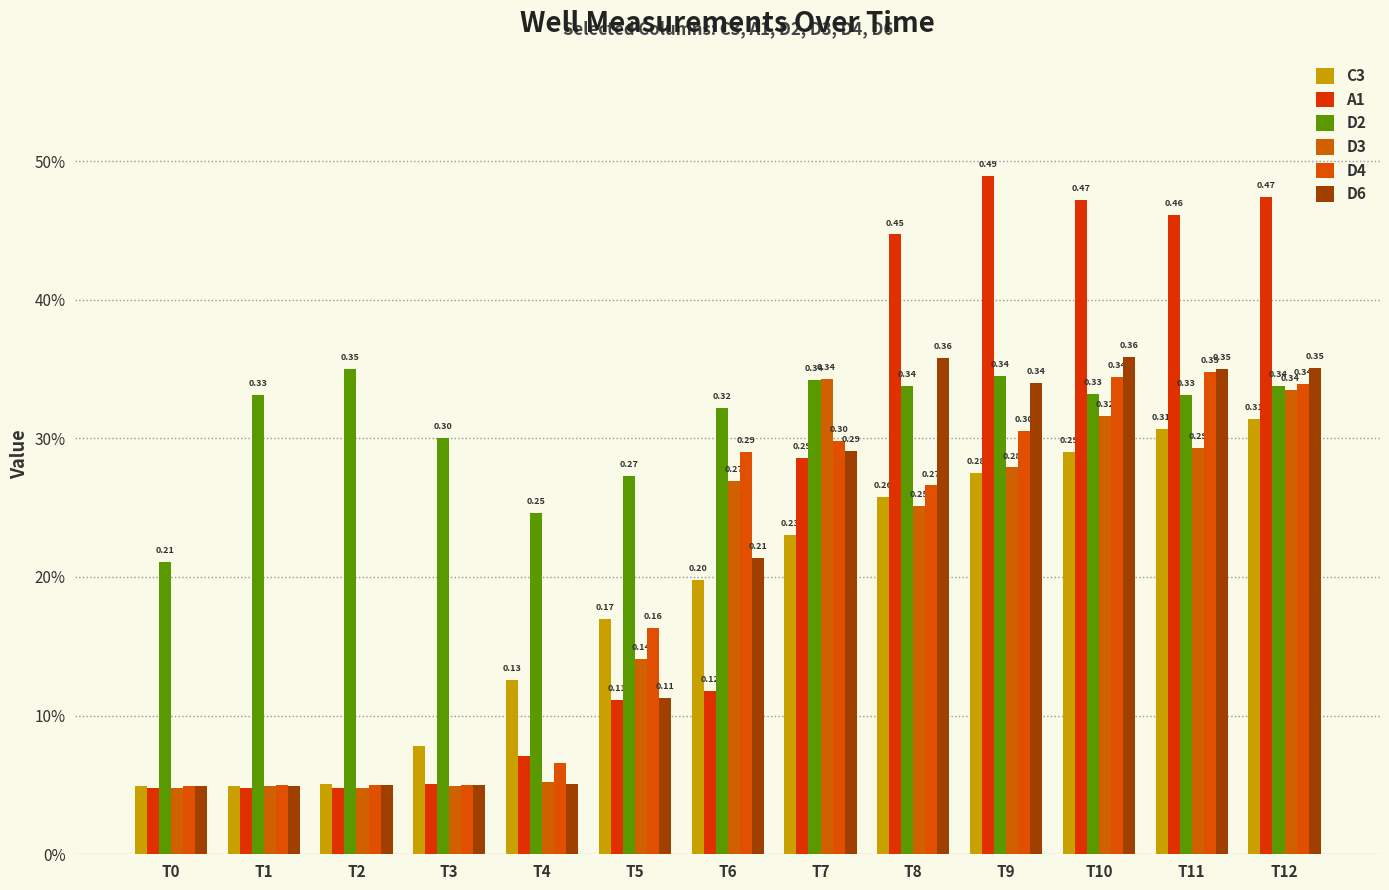

What is the difference between the second highest and minimum values in the D6 series?

0.3